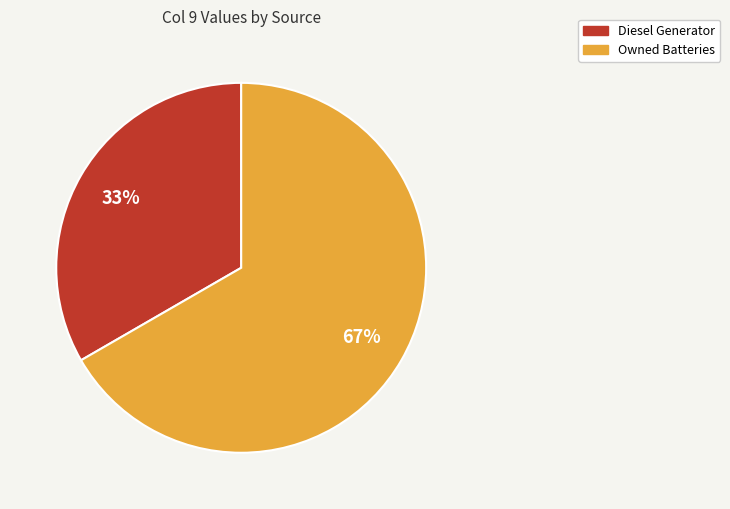

Do Diesel Generator and Owned Batteries together represent more than half of the pie?

Yes